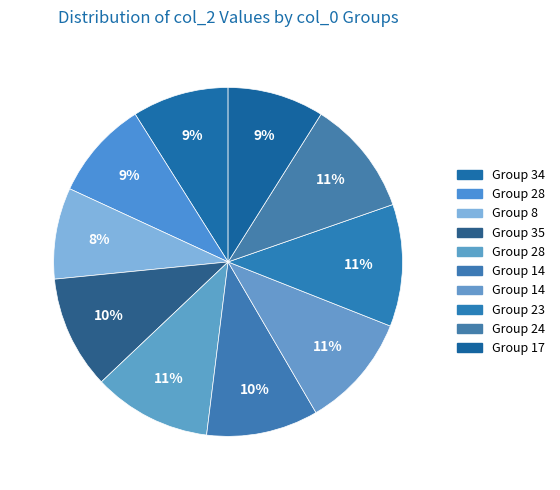

Count the number of slices in the pie.

10